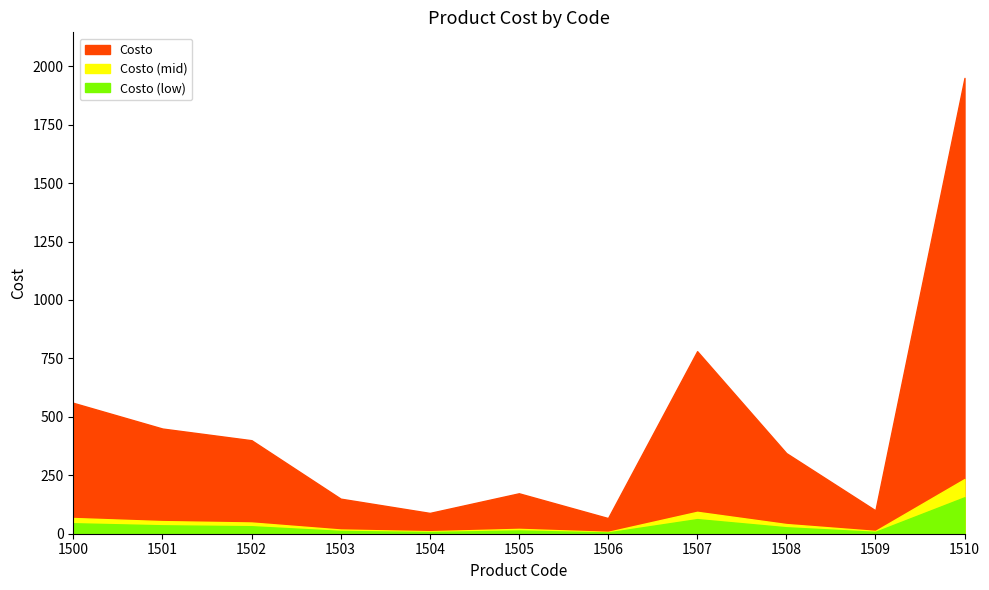

How many data points does each series have?

11